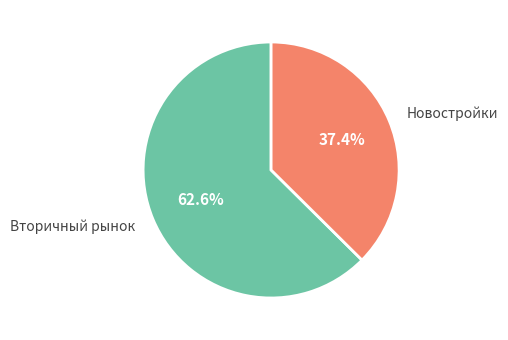

What is the majority slice?

Вторичный рынок